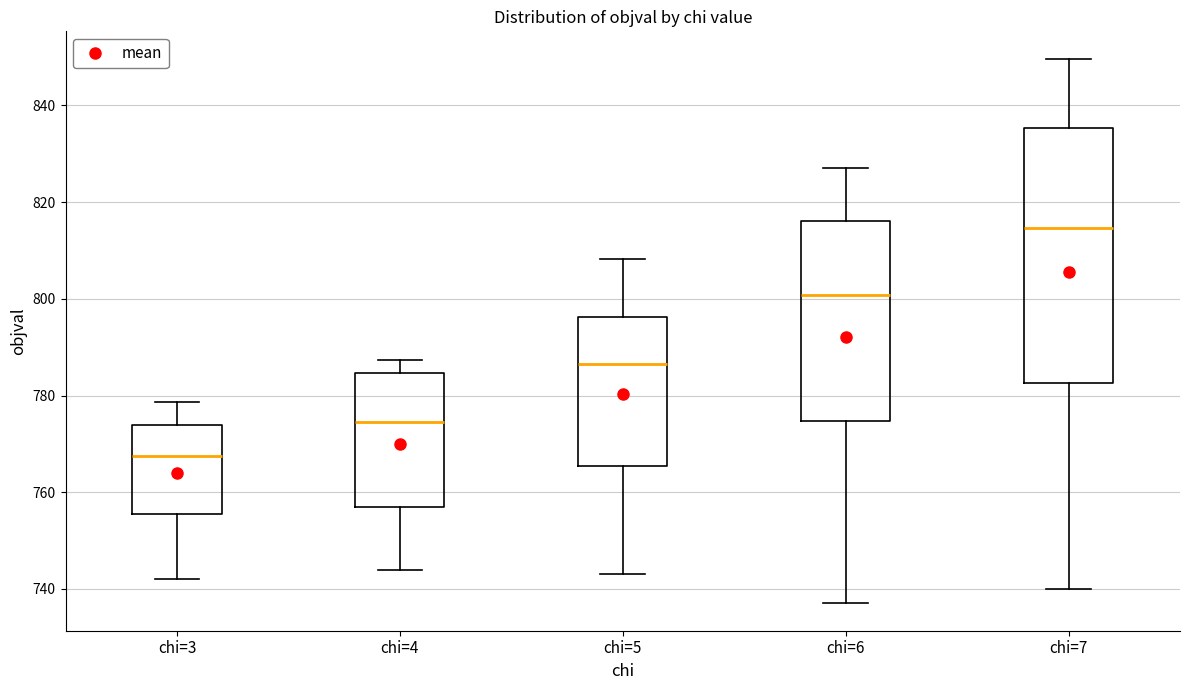

Reading left to right, read every box against the y-axis: the position of its median line, the range the box covers, and the ends of its whiskers. The values are not printed on the chart, so give them approximately, as read against the axis.

chi=3: median 768, box 756 to 774, whiskers 742 to 778
chi=4: median 774, box 756 to 784, whiskers 744 to 788
chi=5: median 786, box 766 to 796, whiskers 744 to 808
chi=6: median 800, box 774 to 816, whiskers 738 to 828
chi=7: median 814, box 782 to 836, whiskers 740 to 850